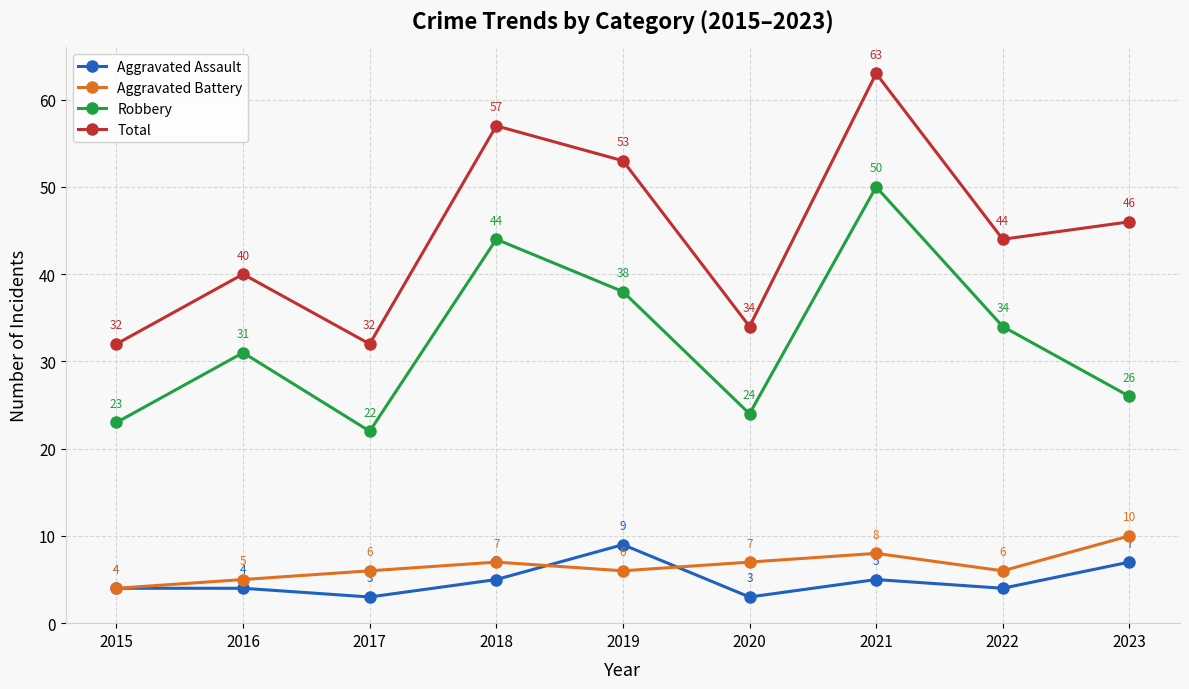

Which series changed the most between 2016 and 2022?

Total